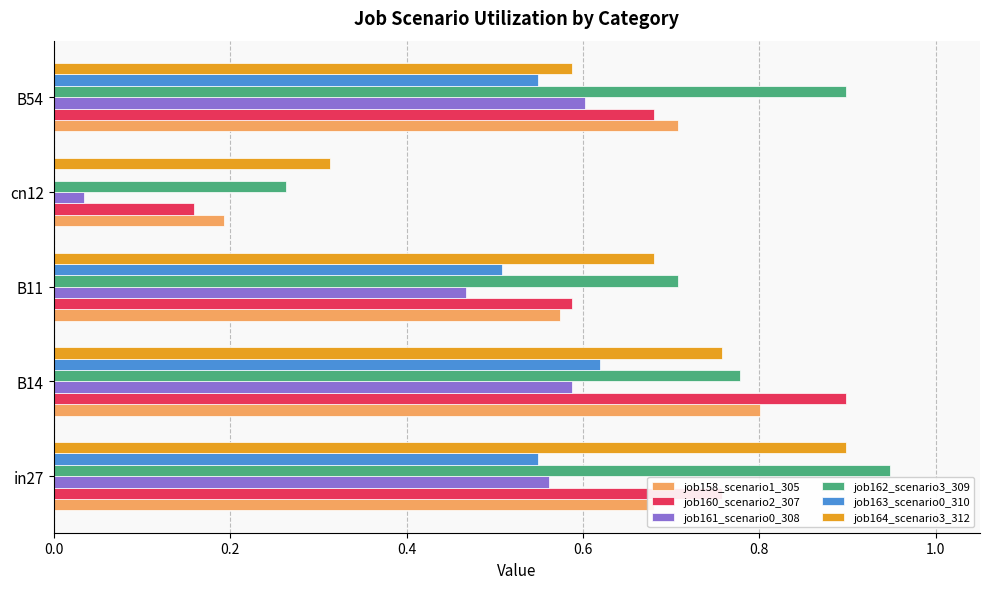

The value of job162_scenario3_309 at B14 is 0.8. True or false?

True